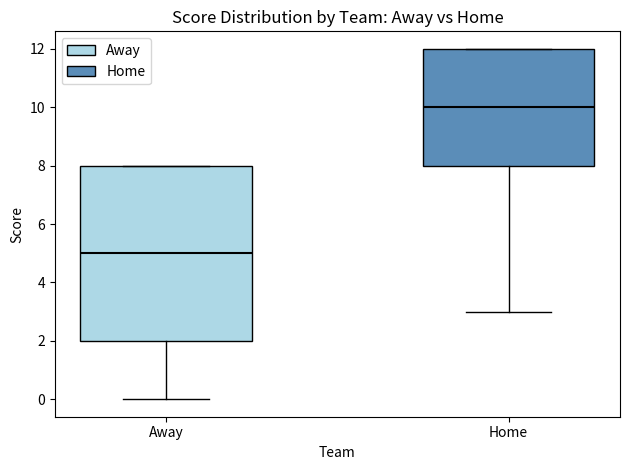

Reading left to right, read every box against the y-axis: the position of its median line, the range the box covers, and the ends of its whiskers. The values are not printed on the chart, so give them approximately, as read against the axis.

Away: median 5, box 2 to 8, whiskers 0 to 8
Home: median 10, box 8 to 12, whiskers 3 to 12